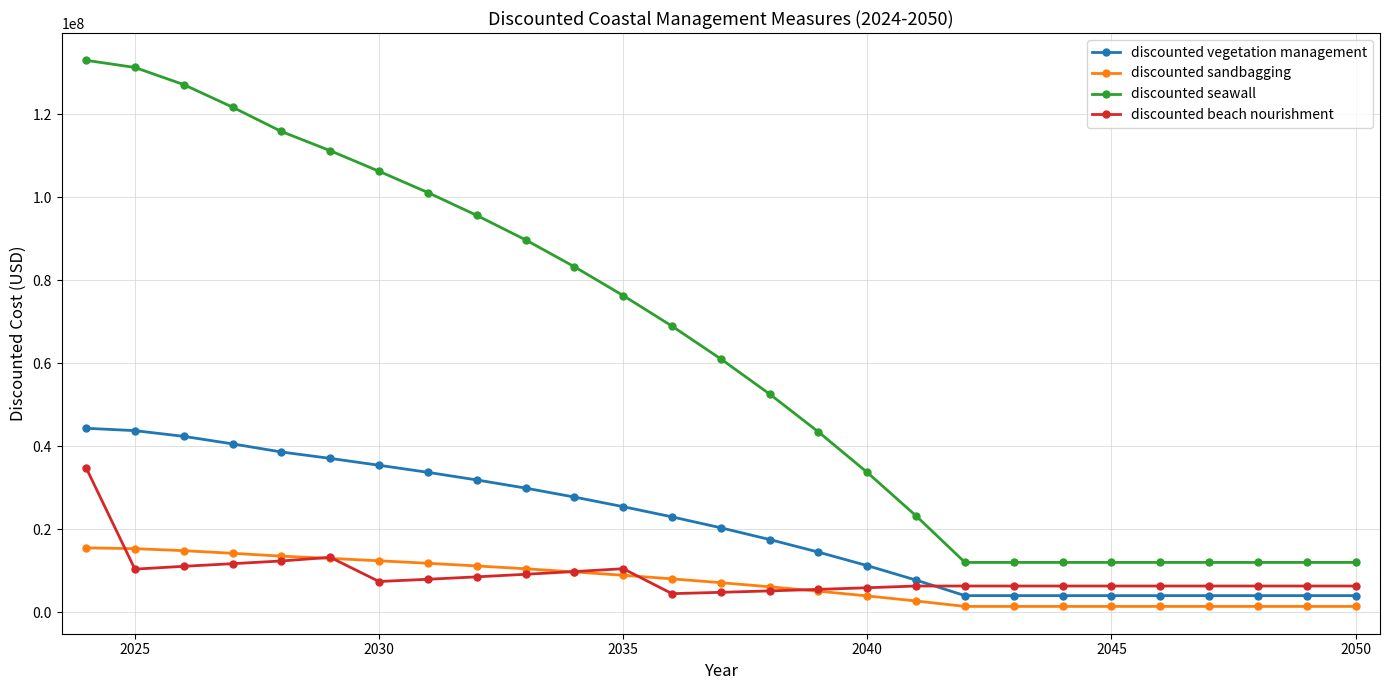

What is the value of the discounted vegetation management point at the 11th from the left?

27746356.6